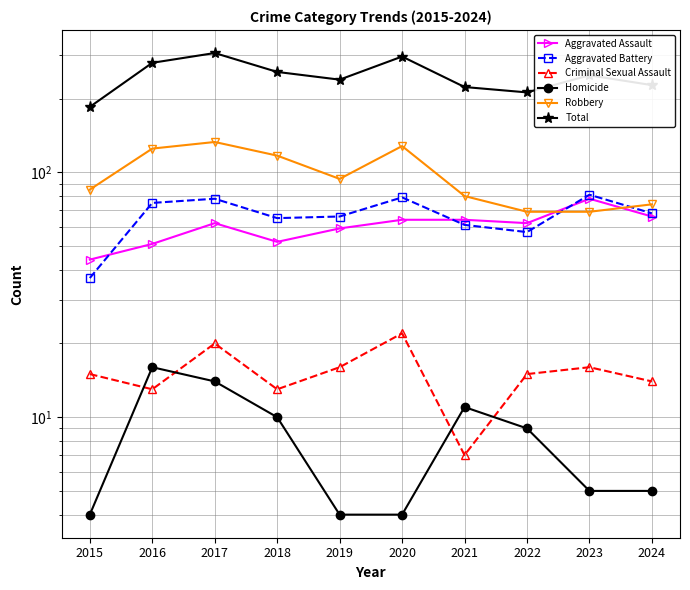

True or false: Total and Robbery intersect in this chart.

False